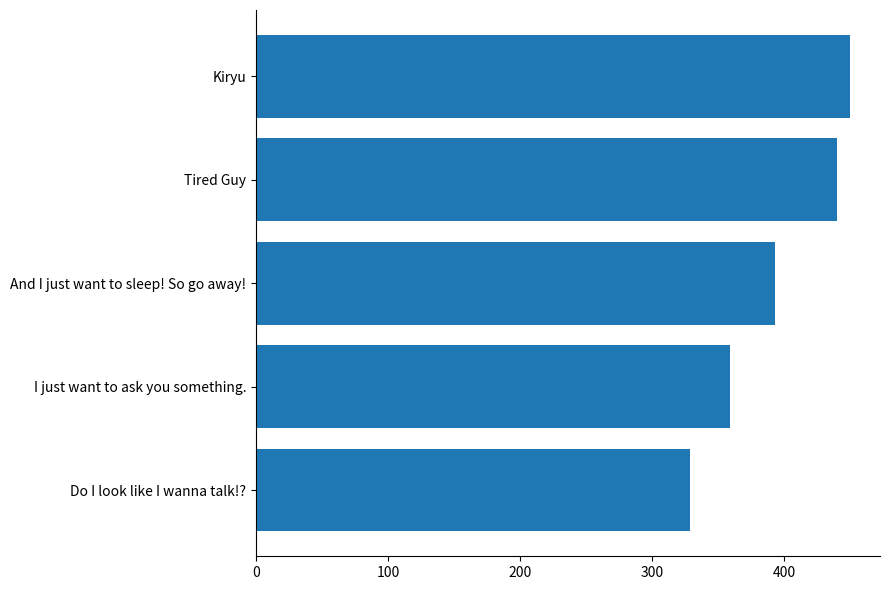

Which label corresponds to the largest value in the chart?

Kiryu